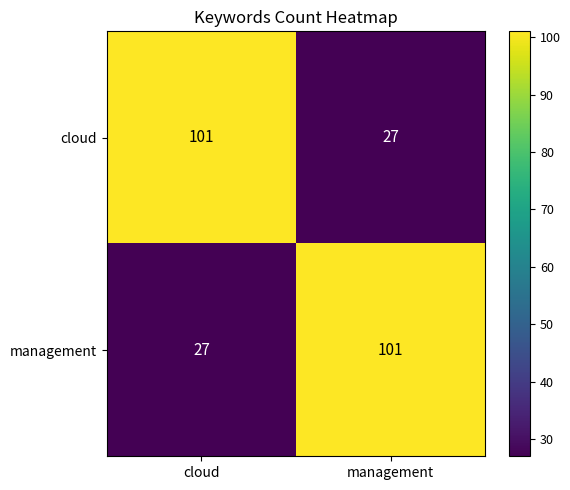

The cloud series shows 48 at management. True or false?

False